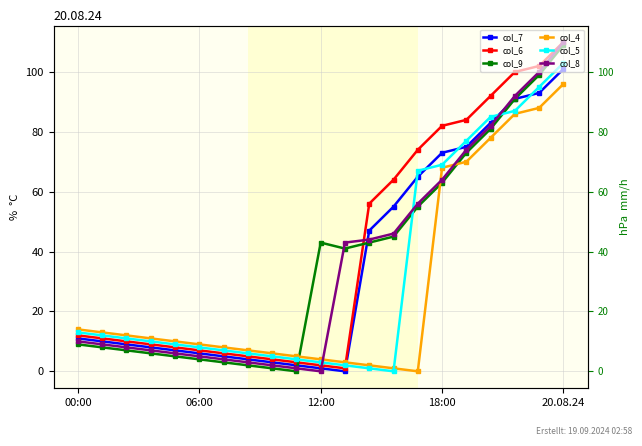

Read the col_8 value at 6.

4